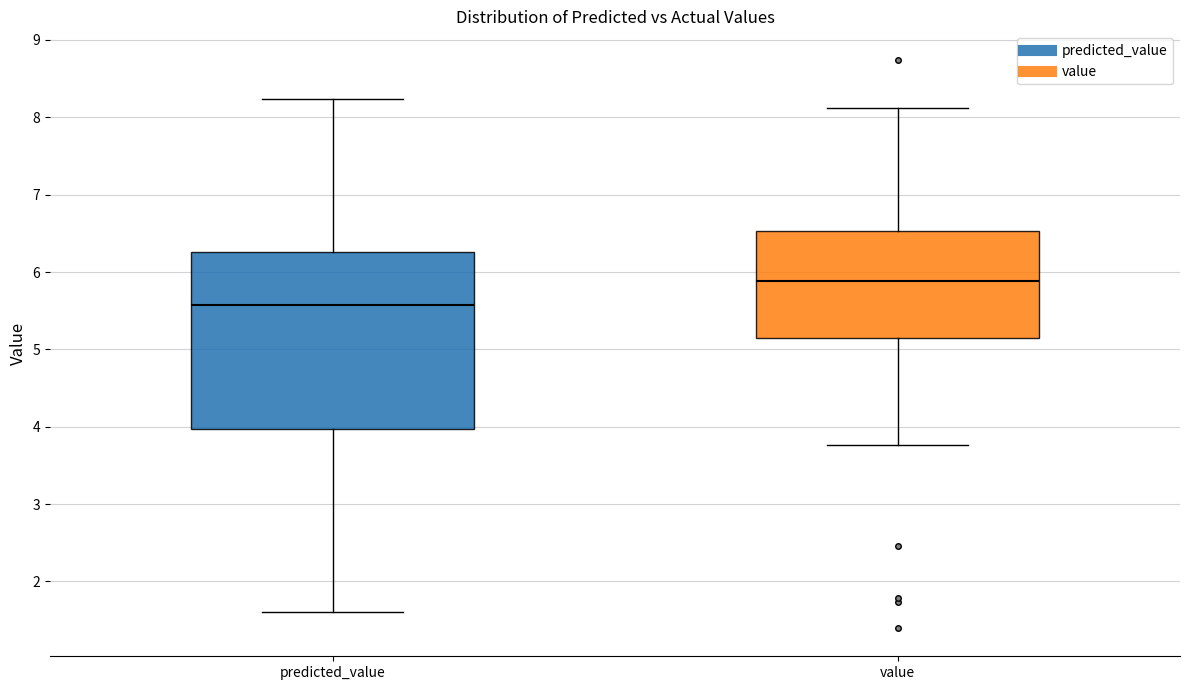

Where does the upper whisker of the box for value end on the y-axis? The values are not printed on the chart, so give them approximately, as read against the axis.

8.1